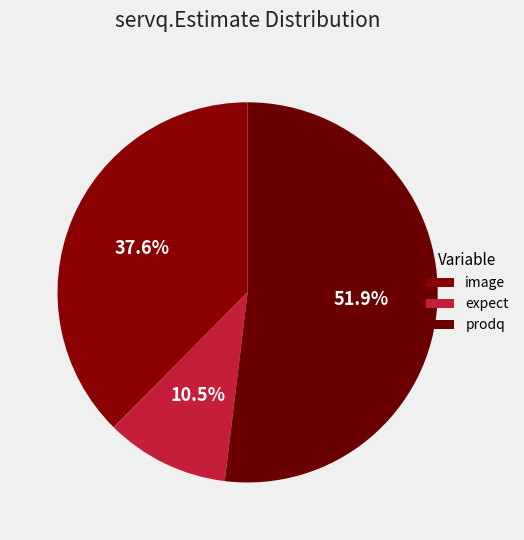

Which slice is the smallest?

expect